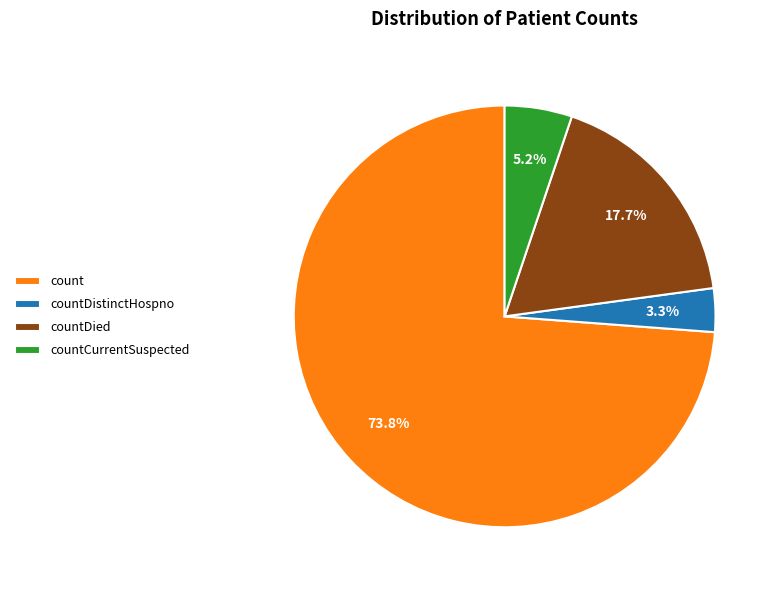

Approximately how many times larger is the value at countCurrentSuspected compared to countDied?

0.3